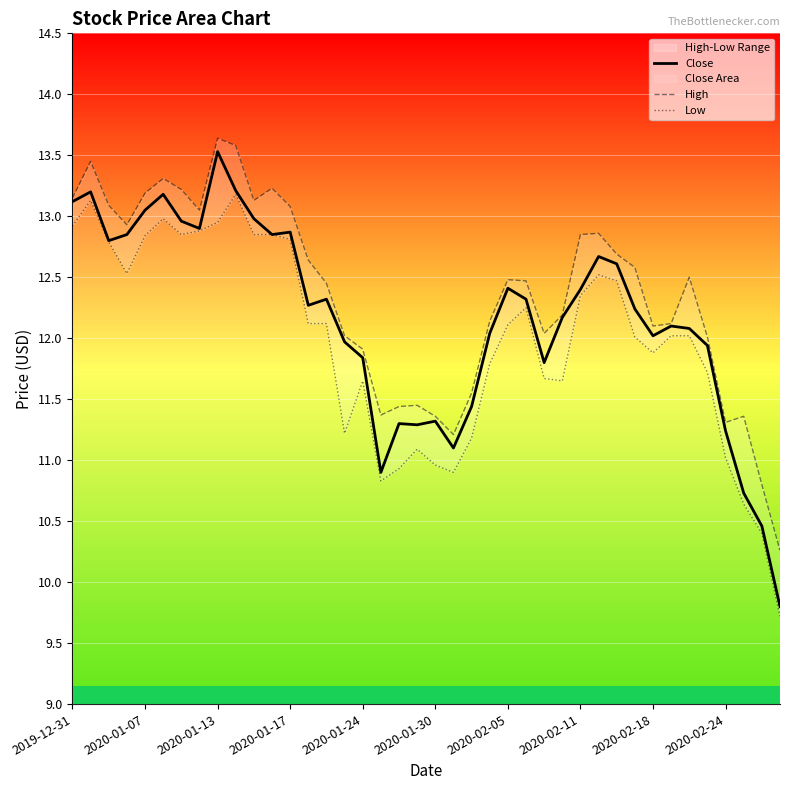

Where does the Close series first go above 12?

2019-12-31